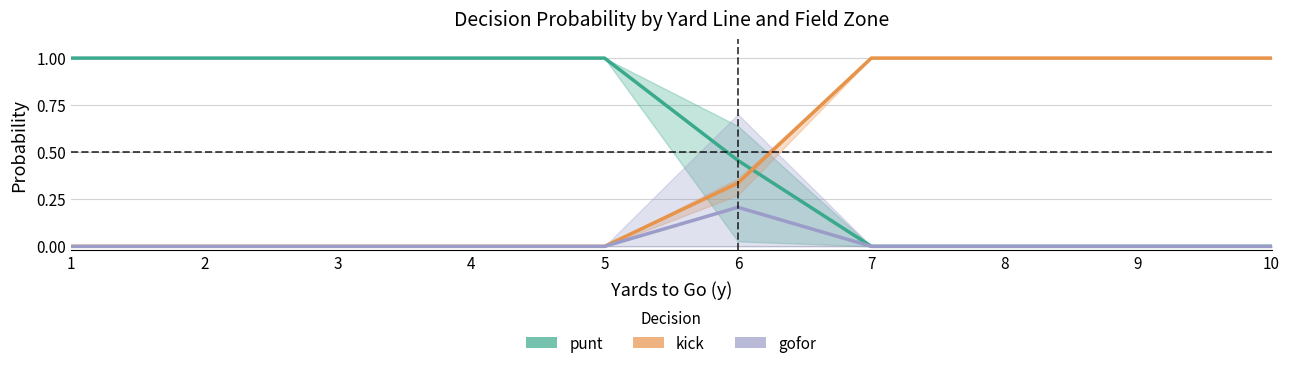

Between 9 and 5, which is larger?

5